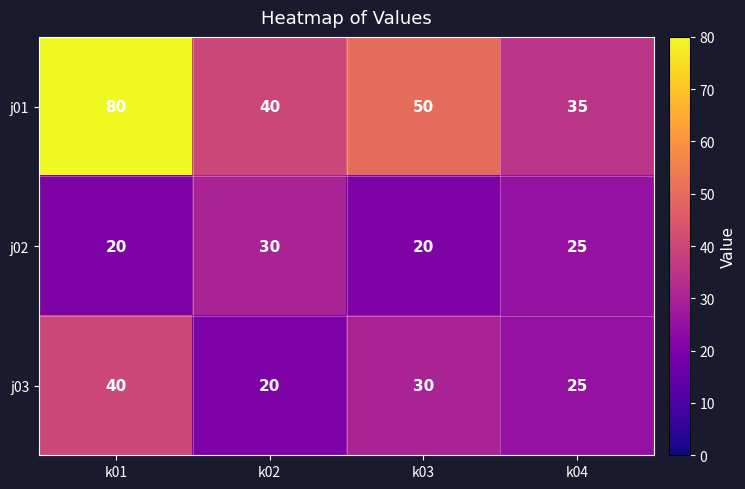

Which category has the lowest value in the j01 series?

k04